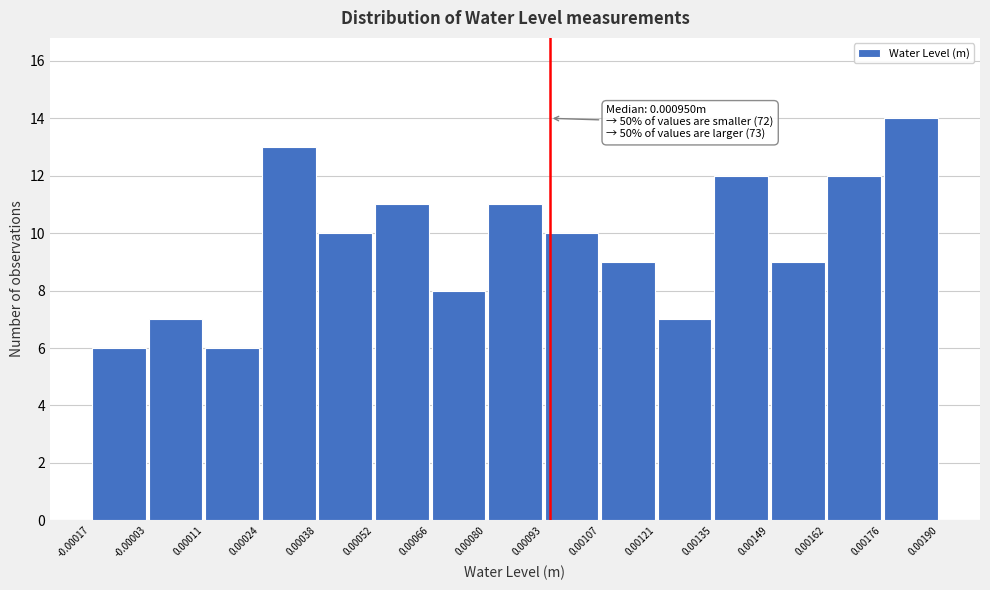

Which range on the x-axis has the tallest bar?

0.00176 to 0.00190